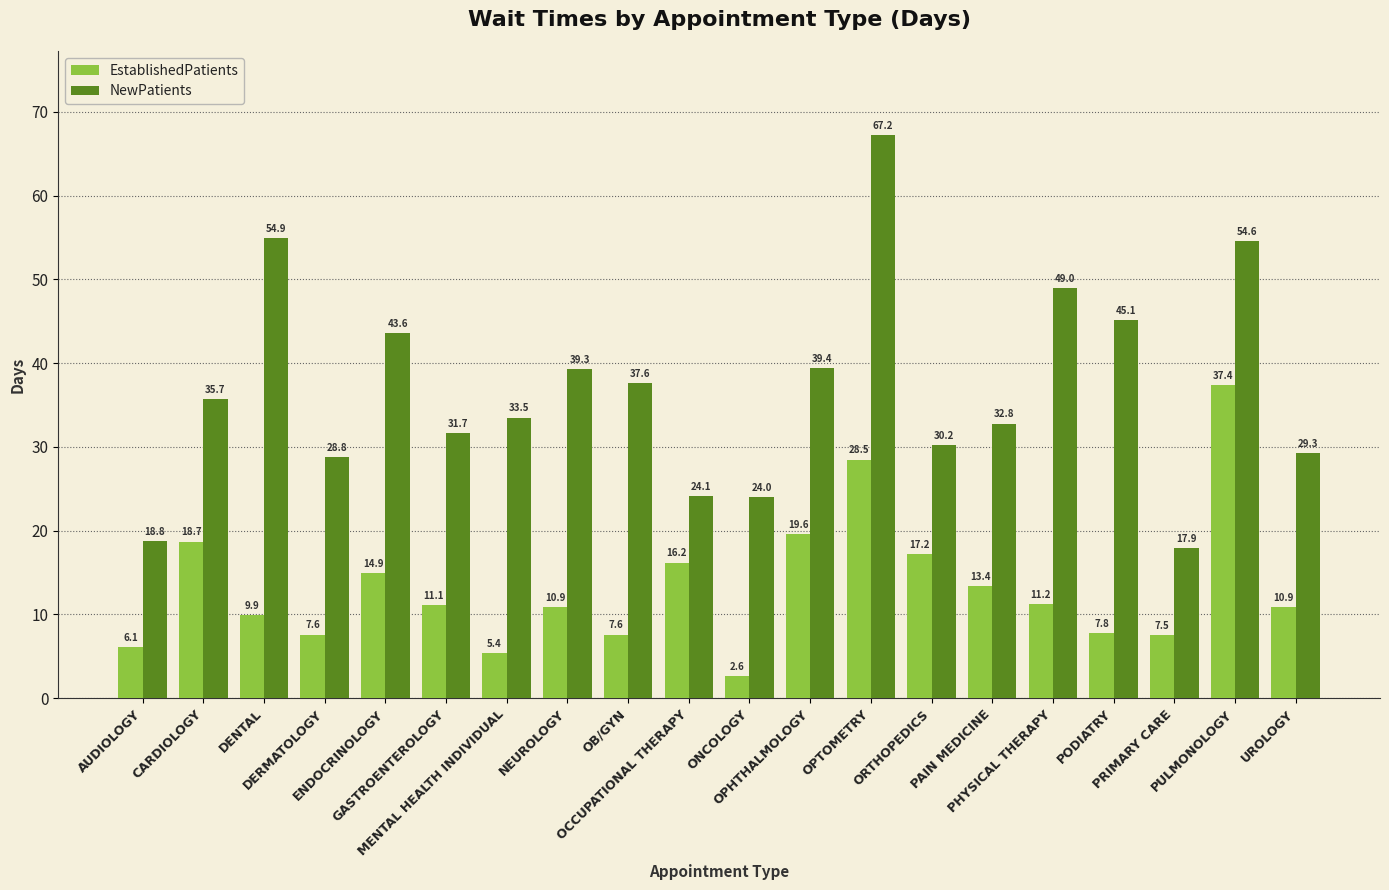

At how many categories does at least one series exceed 55?

1